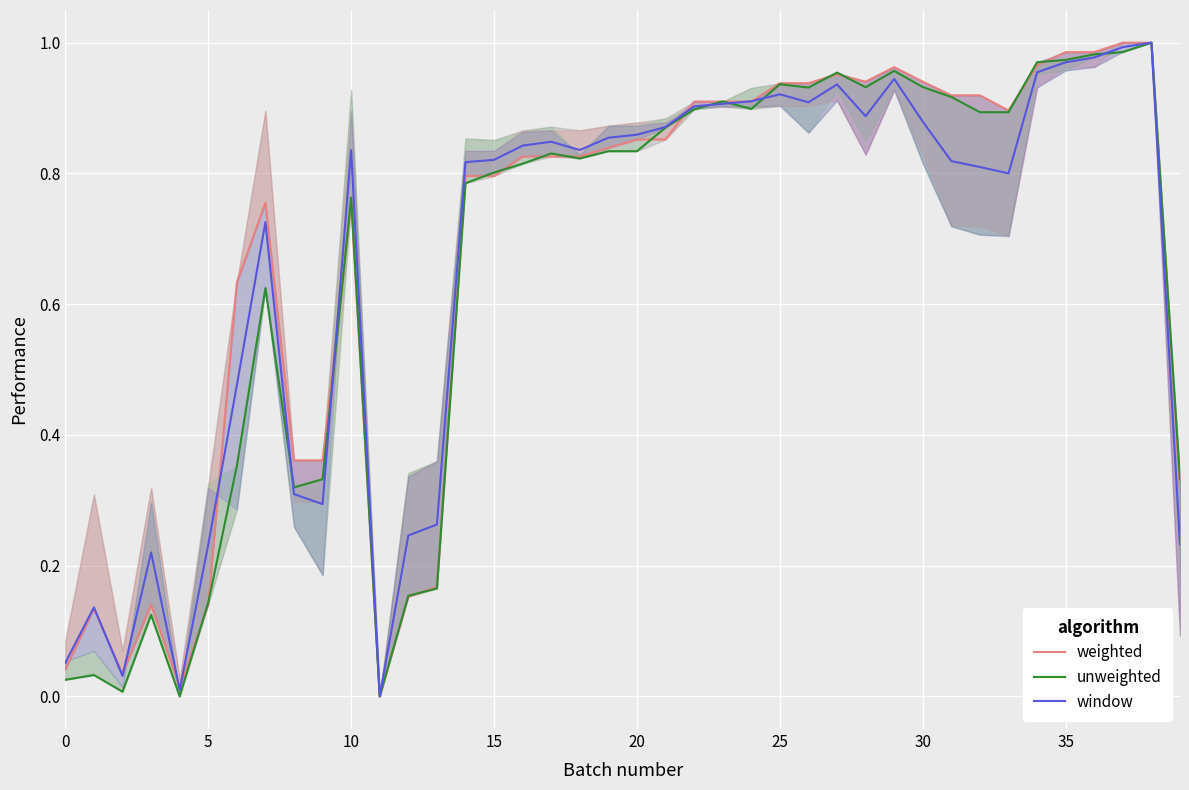

List the series in order of their peak value, lowest first.

weighted, unweighted, window